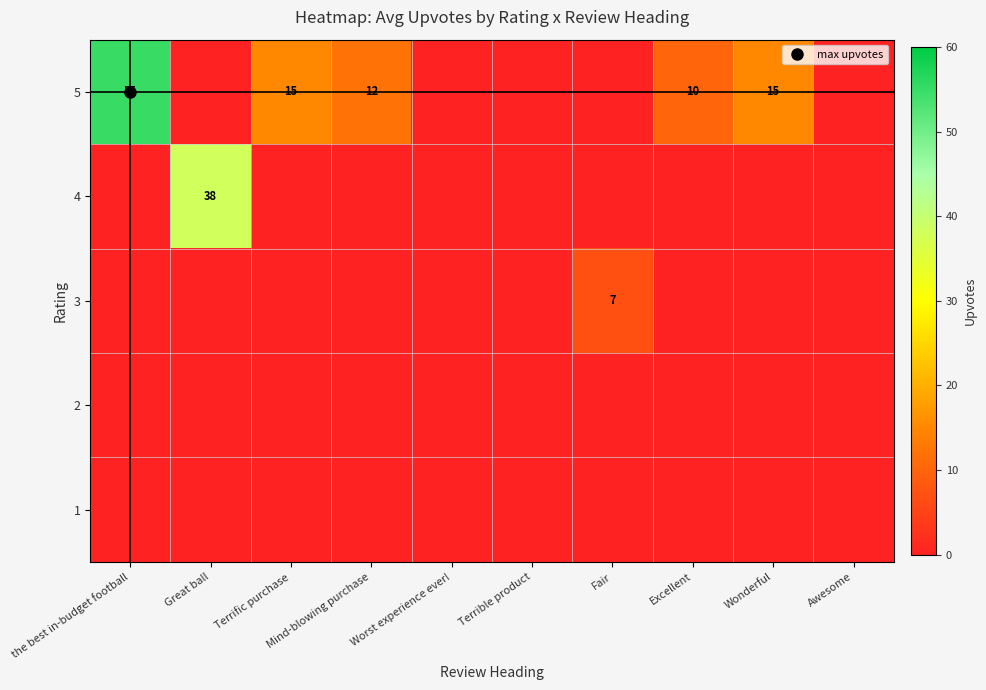

What is the difference between the highest and lowest values at Mind-blowing purchase?

12